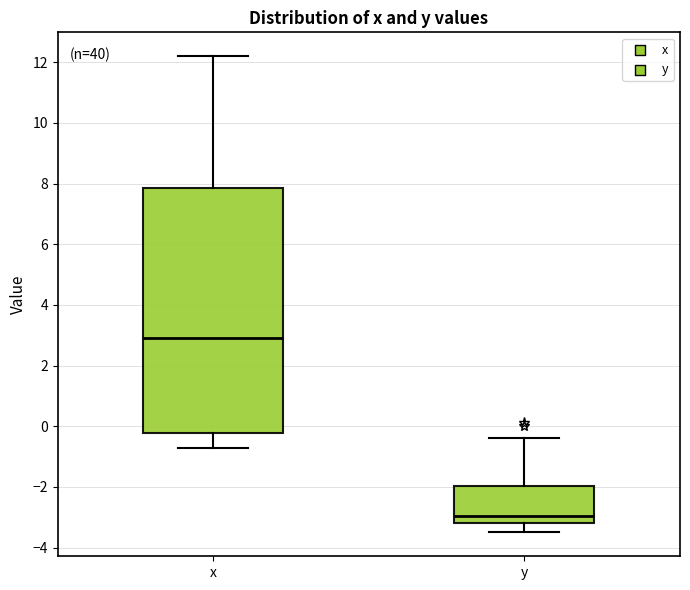

Comparing the boxes themselves (not the whiskers), which one is the tallest?

x